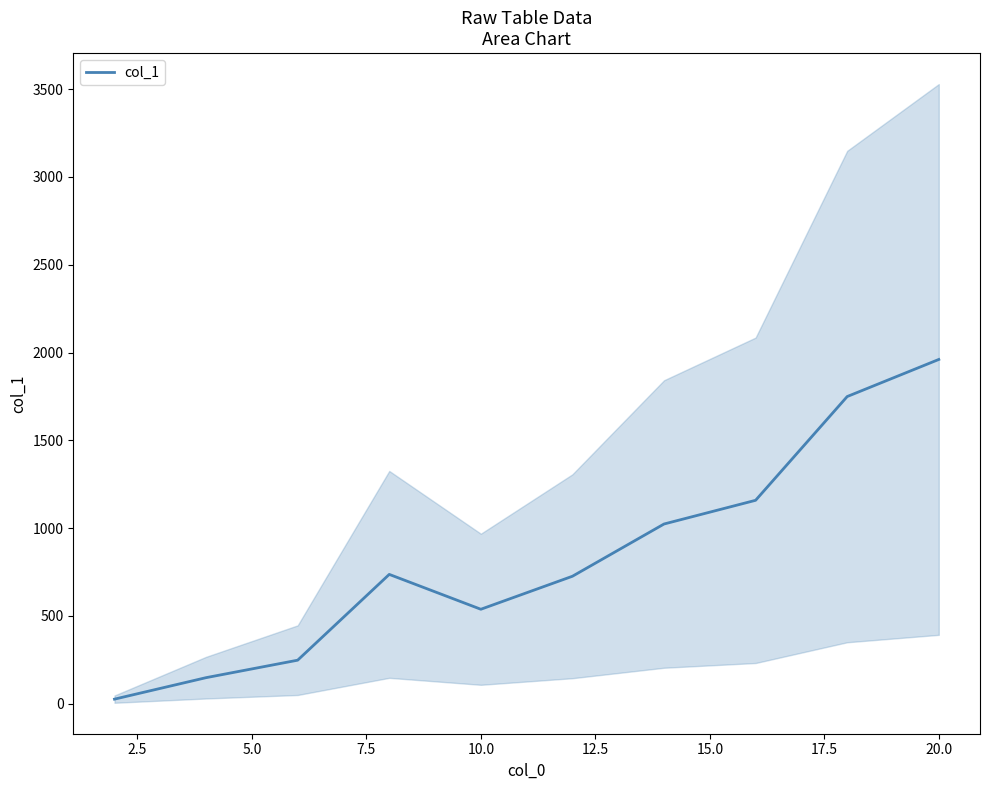

What is the highest value of the col_1 series?

1960.6